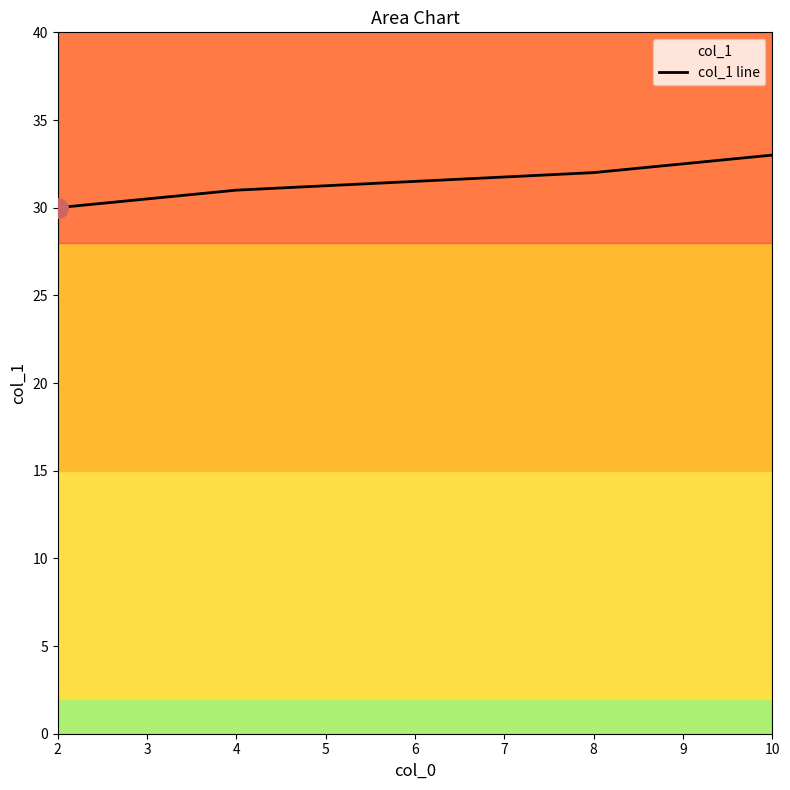

What is the greatest value displayed?

33